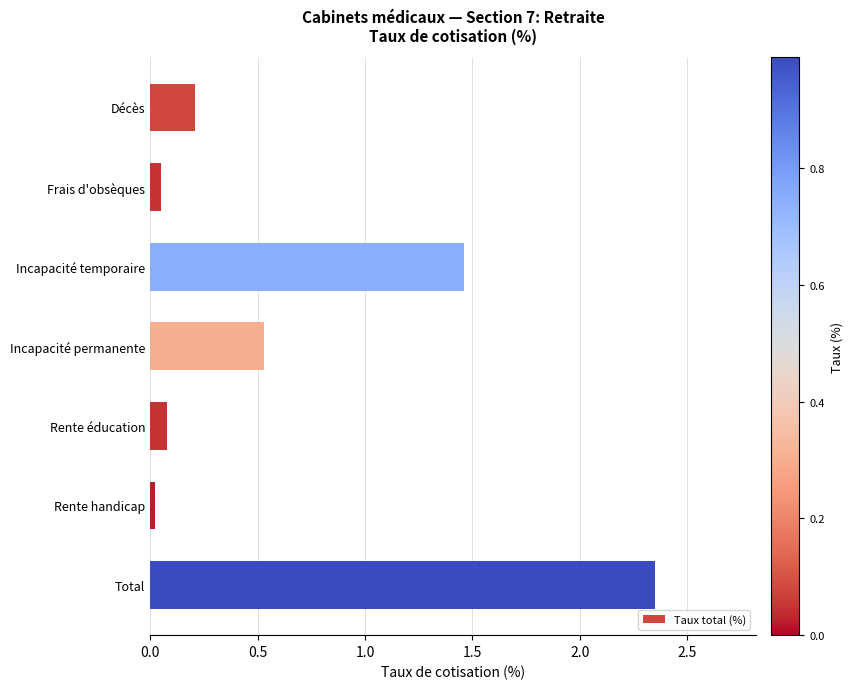

The value at Frais d'obsèques is 0.1. True or false?

True